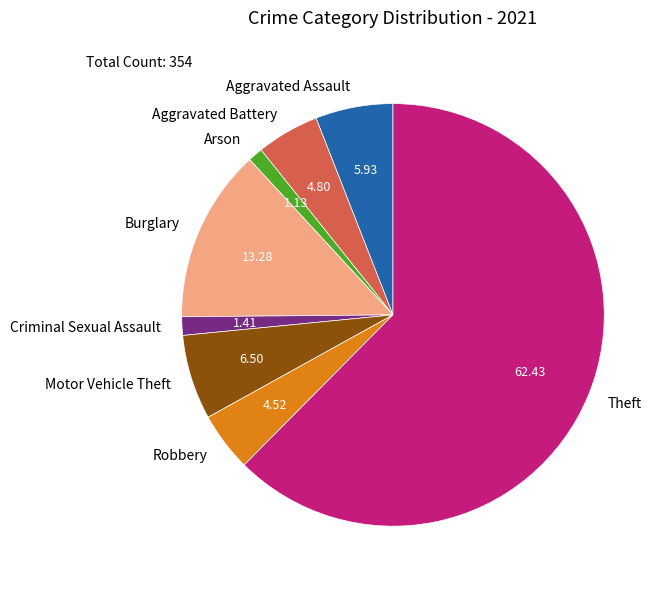

Which category has the biggest portion of the pie?

Theft